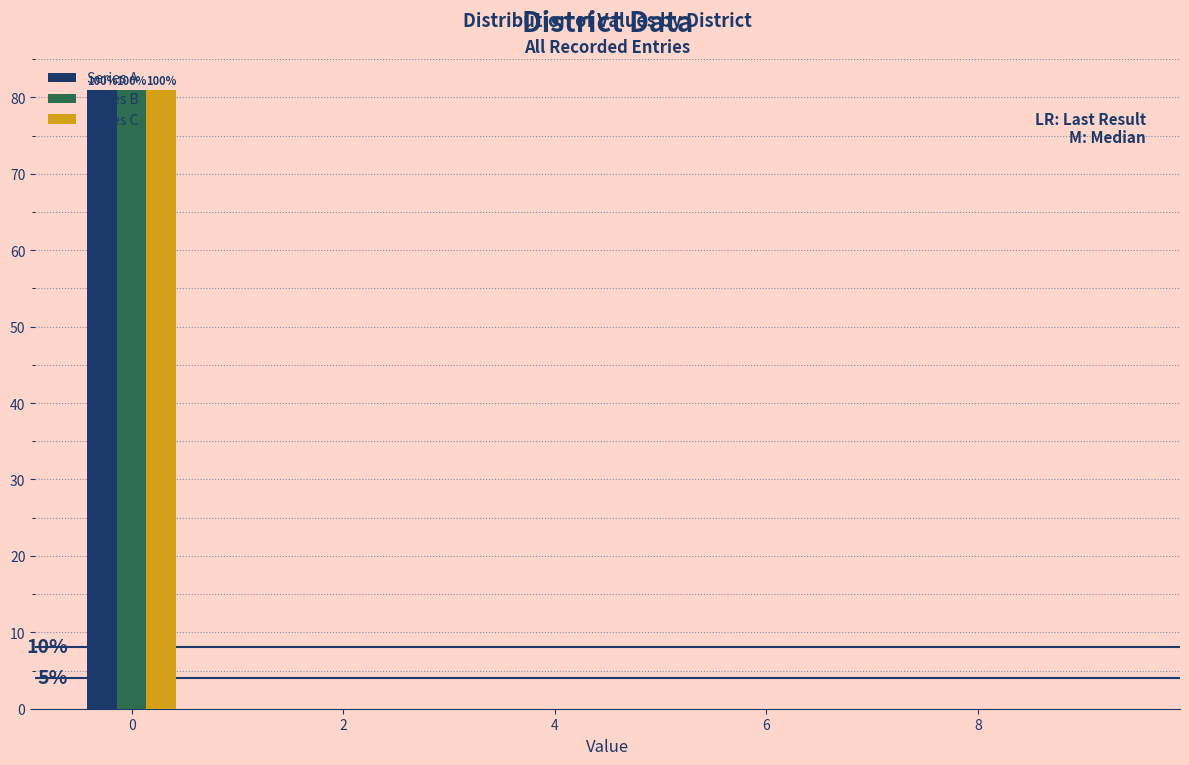

In the Series A series, which range on the x-axis has the tallest bar?

-0.5 to 0.5